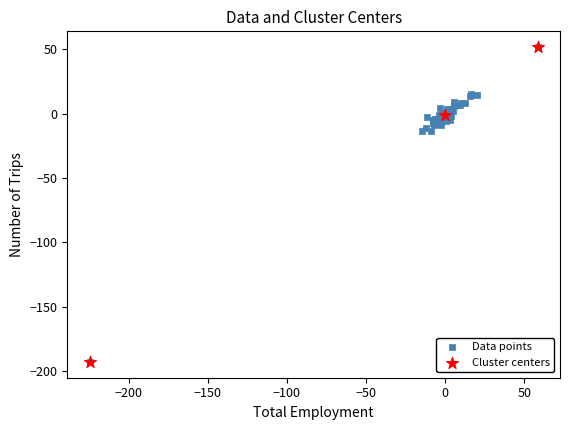

What are all the series names shown in the legend?

Data points, Cluster centers